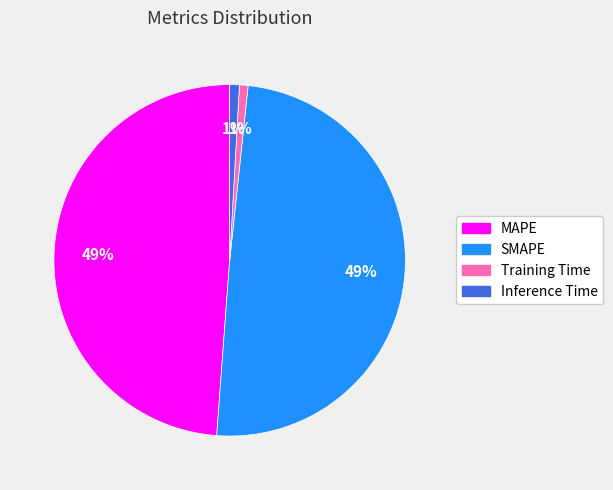

What is the ratio of the value at MAPE to the value at SMAPE?

1.0